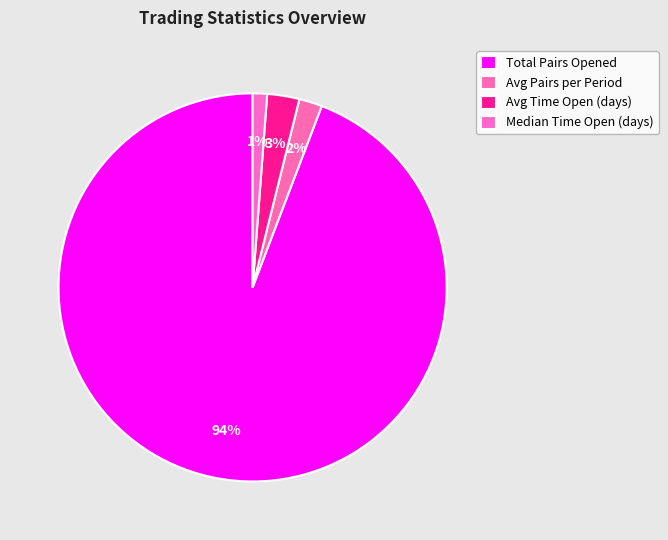

How many segments does this pie chart have?

4